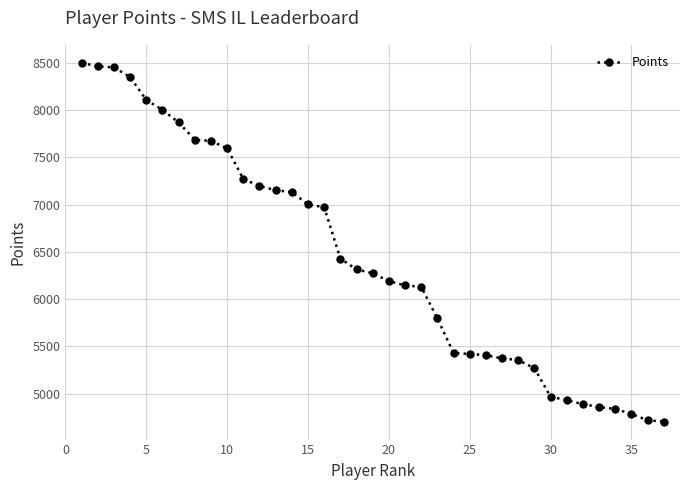

How many lines are shown in the chart?

1